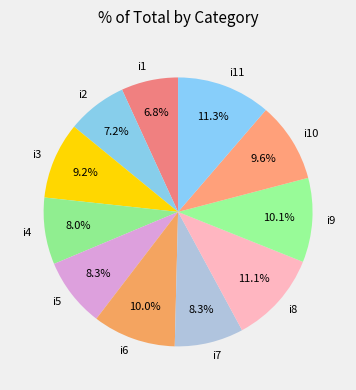

To the nearest percent, what portion does i3 represent?

9%